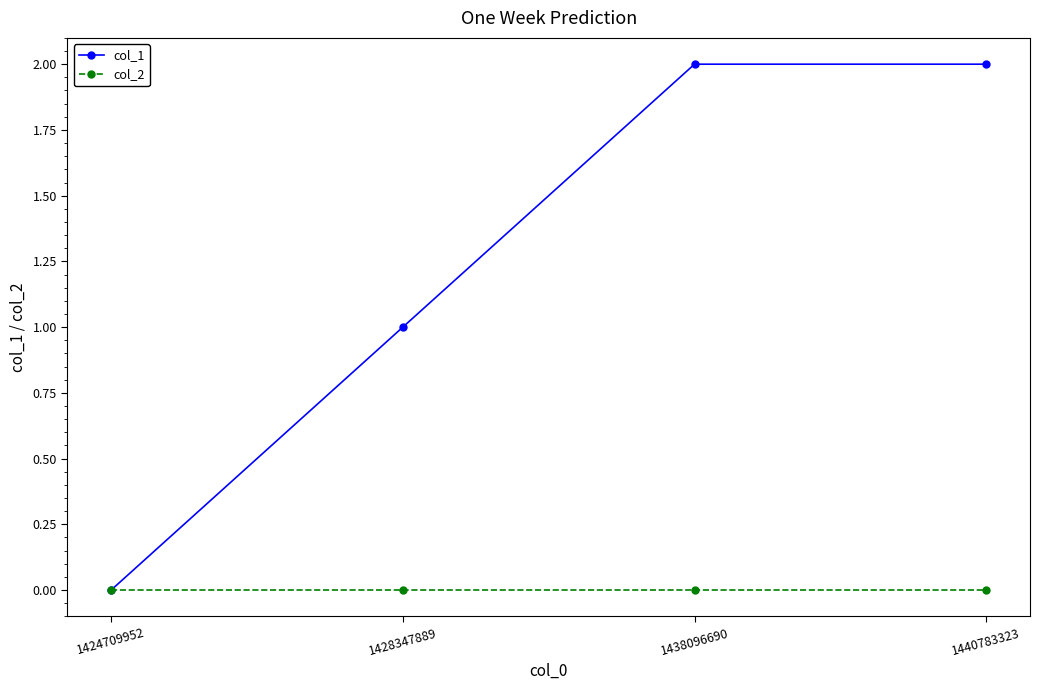

Reading left to right, list all the values displayed in this chart.

col_1: 1424709952=0	1428347889=1	1438096690=2	1440783323=2
col_2: 1424709952=0	1428347889=0	1438096690=0	1440783323=0